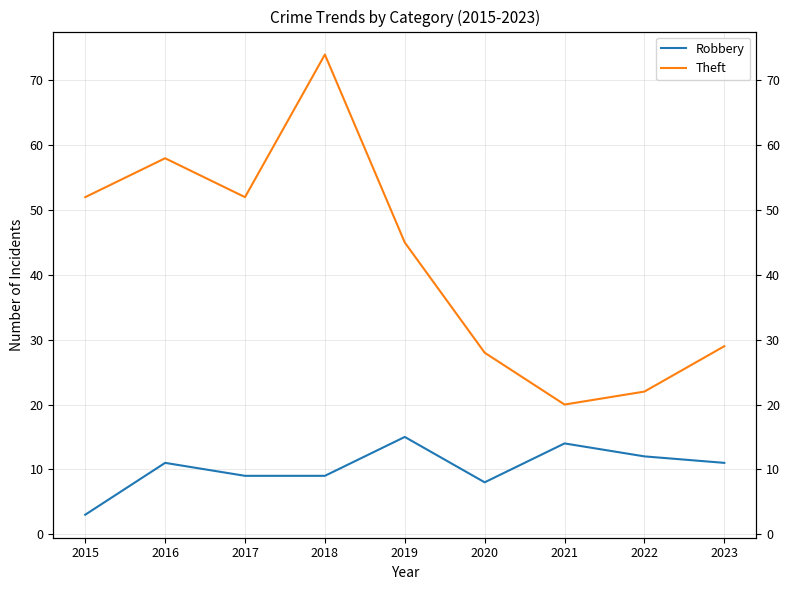

At which category does Robbery reach its first local valley?

2020